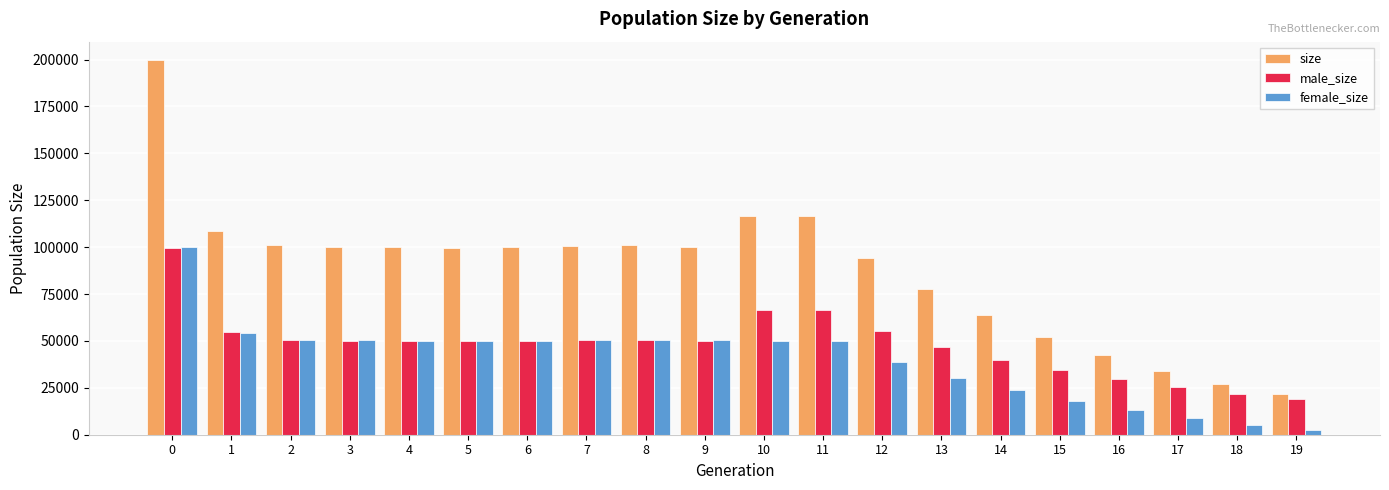

What is the difference between the maximum and second lowest values in the size series?

172788